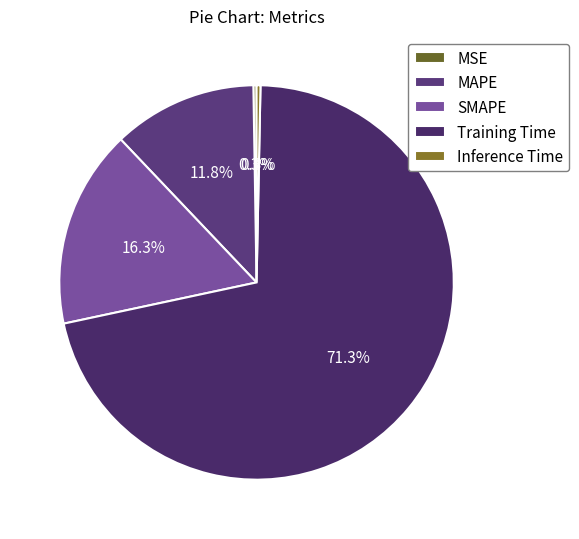

Which slice is the smallest?

MSE